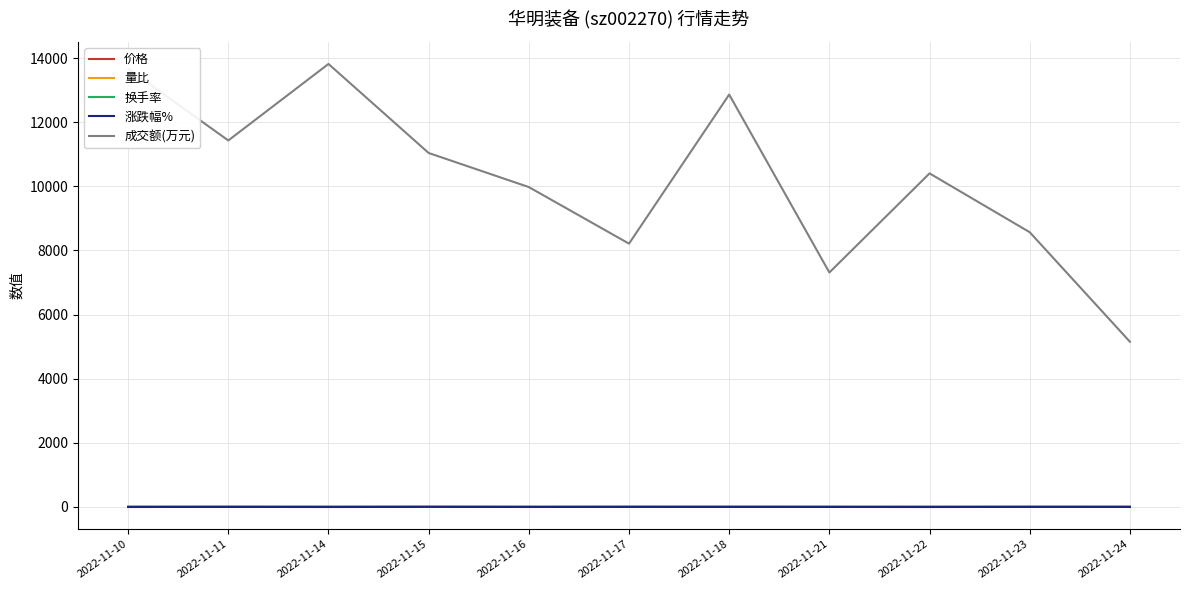

What are all the series names shown in the legend?

价格, 量比, 换手率, 涨跌幅%, 成交额(万元)